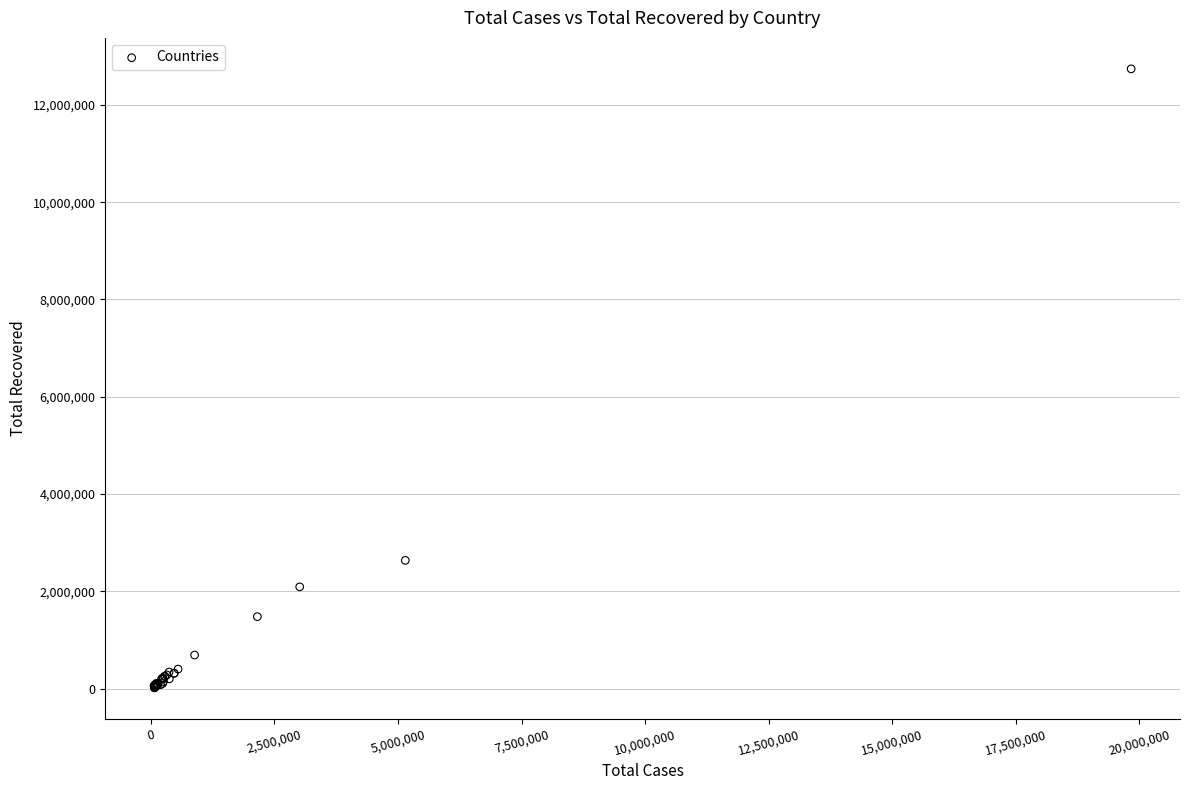

What Y value in the scatter plot is closest to 6378586?

2638673